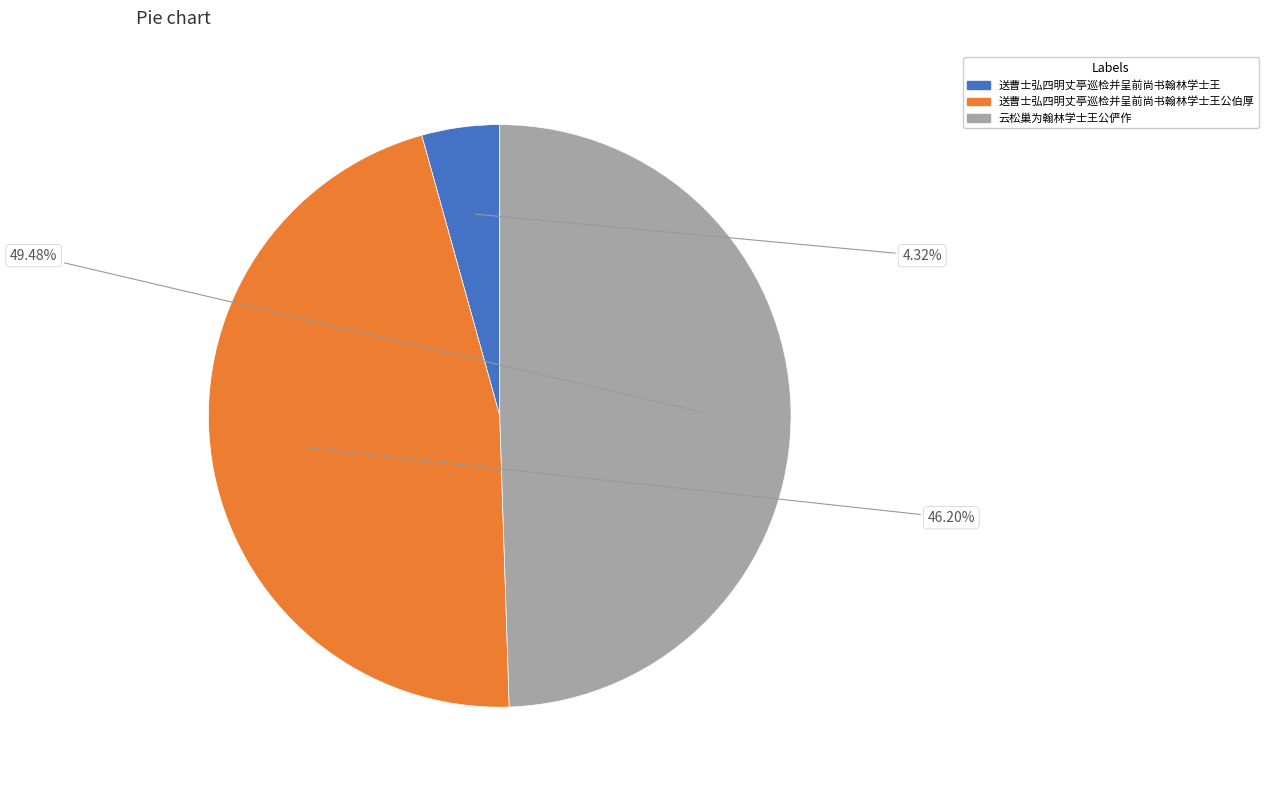

To the nearest percent, what is the difference between the 送曹士弘四明丈亭巡检并呈前尚书翰林学士王 and 云松巢为翰林学士王公俨作 slice percentages?

45%